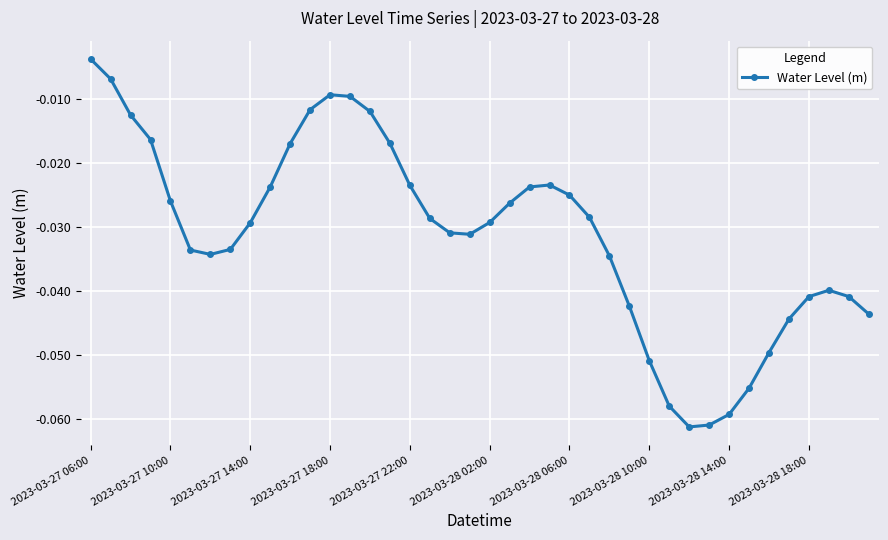

True or false: the data has more than 0 interior local peaks.

True